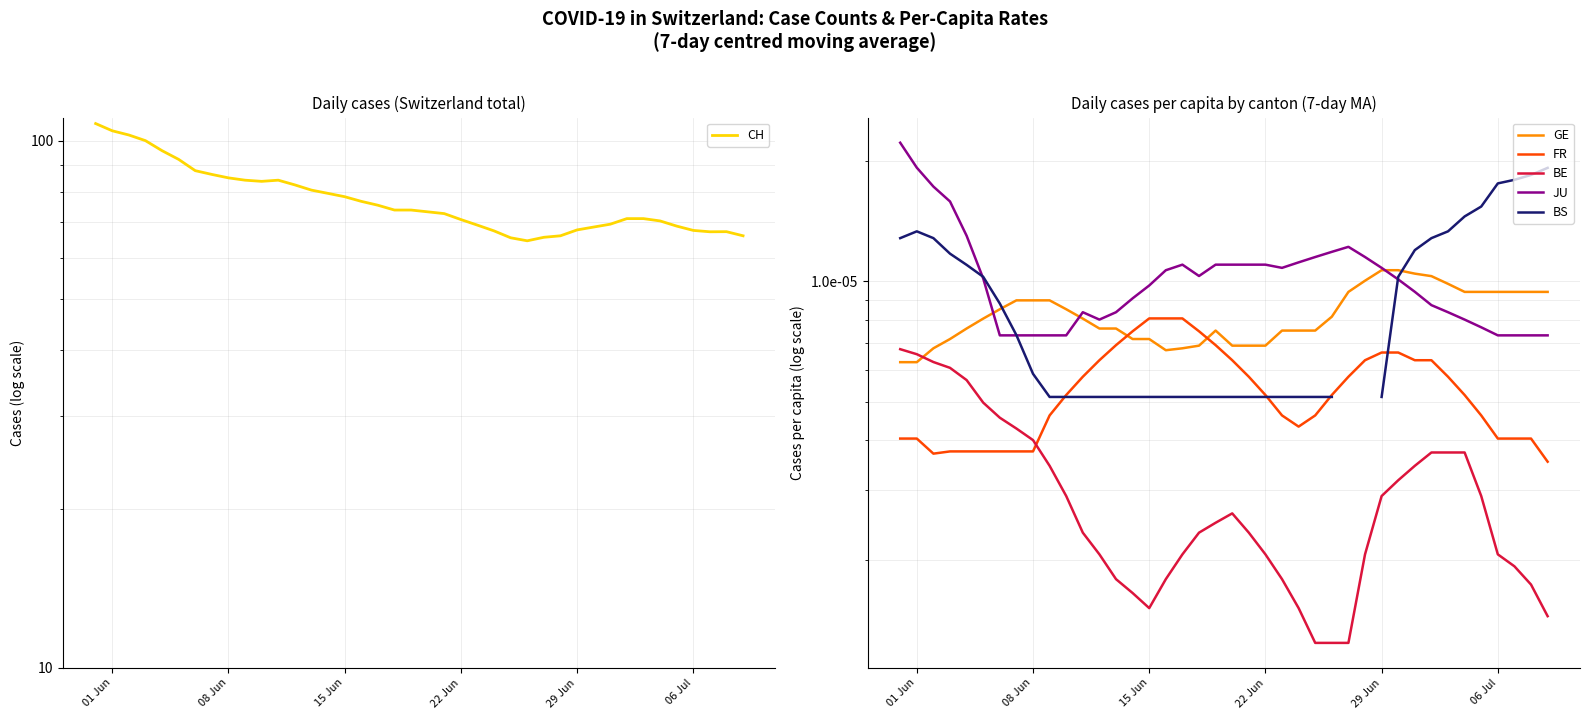

Does the chart display data point markers on the line(s)?

No